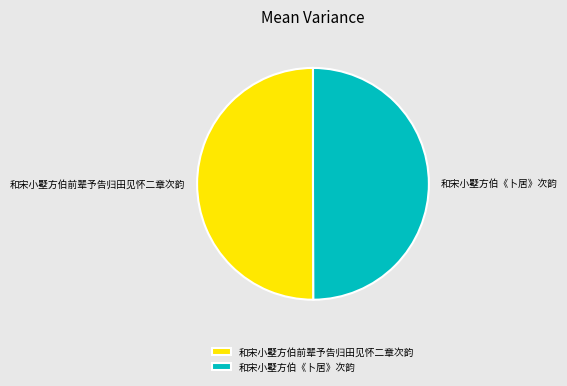

Do 和宋小墅方伯前辈予告归田见怀二章次韵 and 和宋小墅方伯《卜居》次韵 together represent more than half of the pie?

Yes